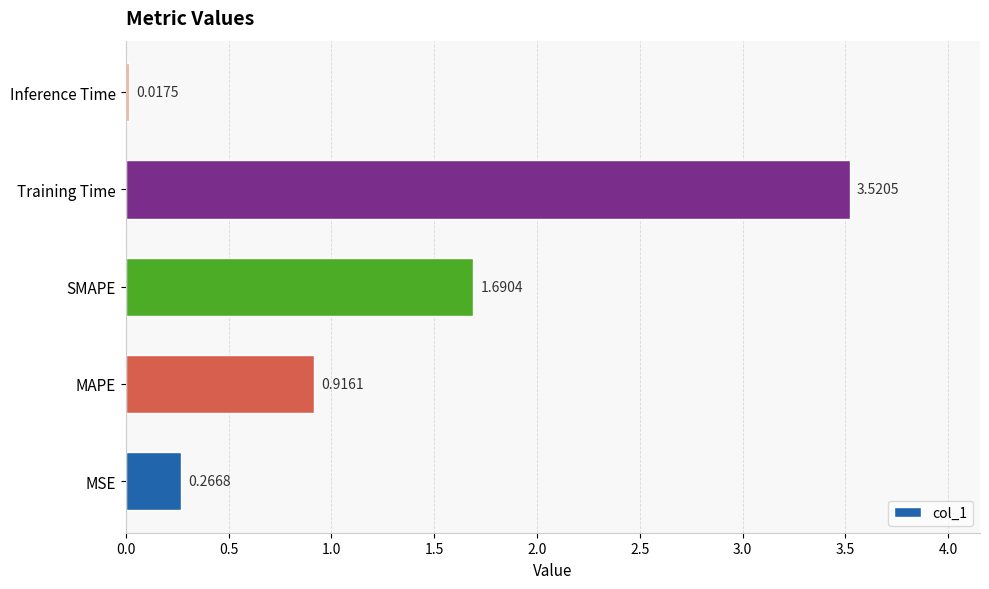

Are the bars grouped side by side (vs. stacked)?

No